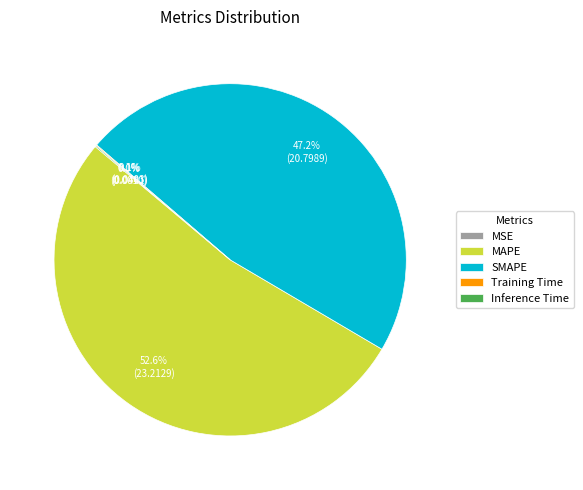

To the nearest percent, what percentage of the pie is SMAPE?

47%